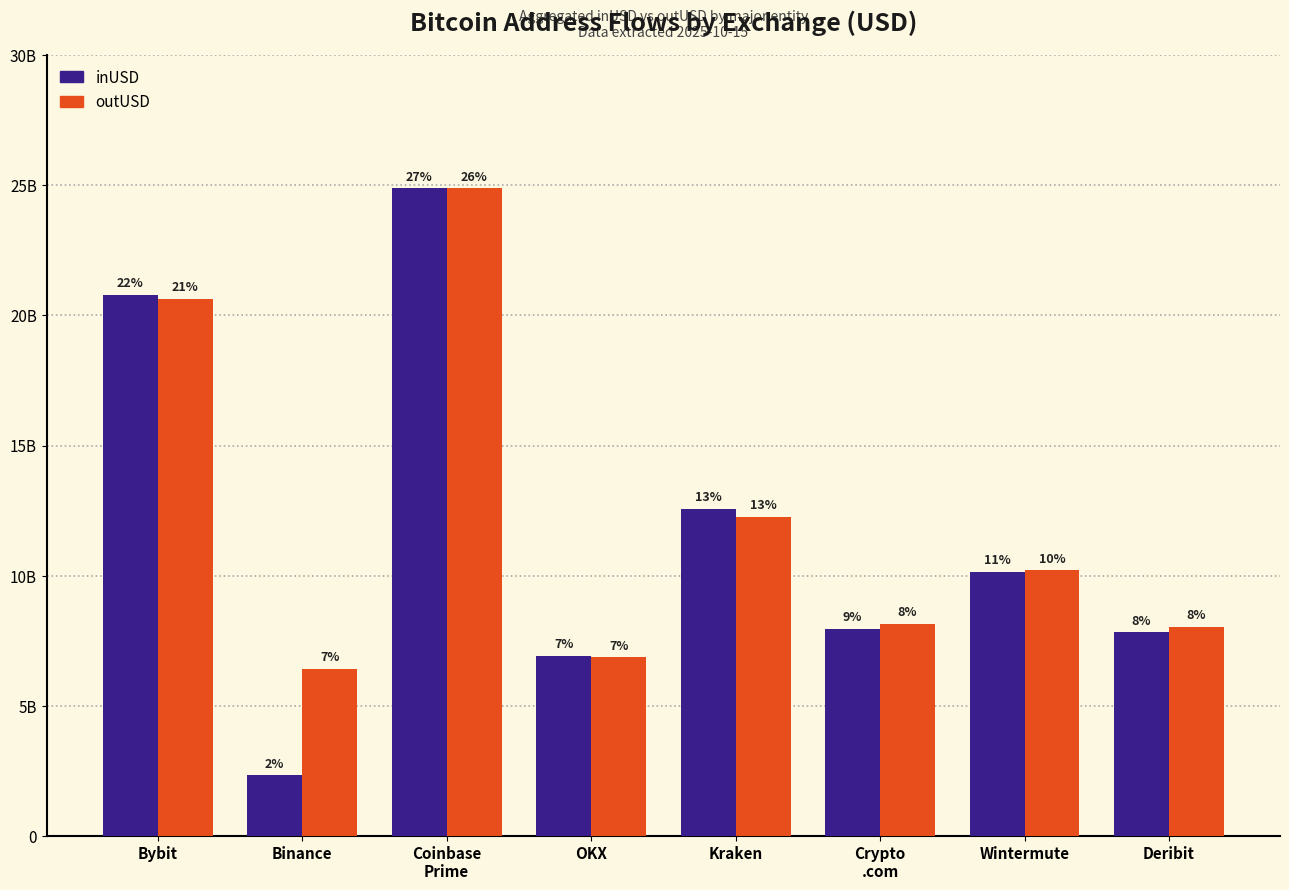

Does the chart contain any negative values?

No